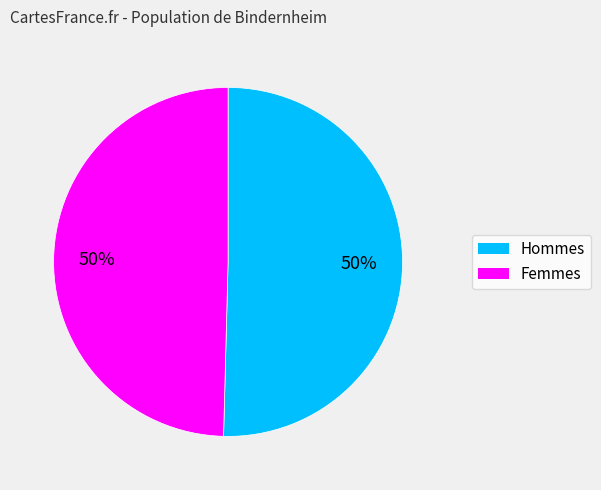

How many segments does this pie chart have?

2